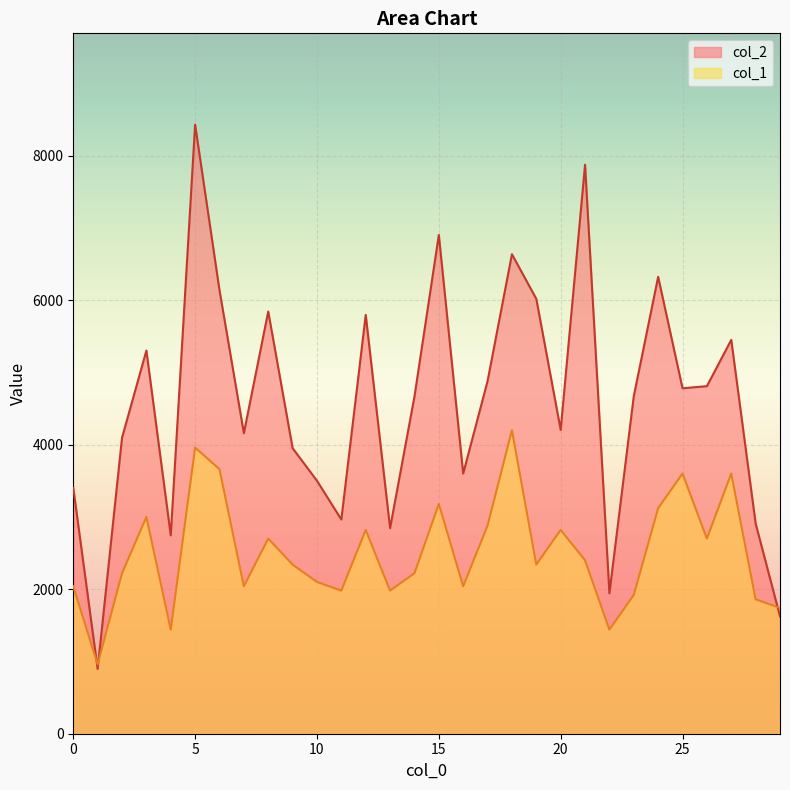

True or false: col_2 has a value of 7873 at 21.

True